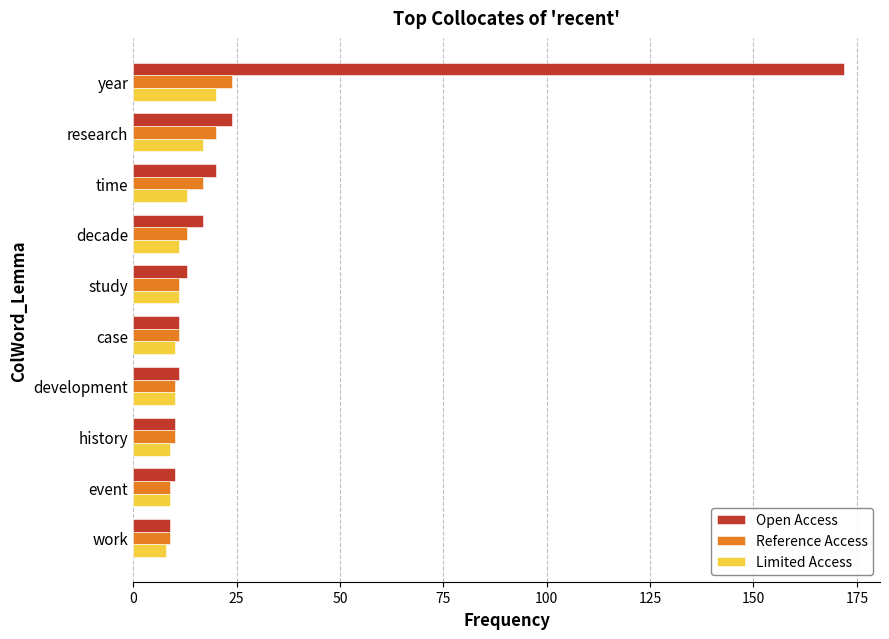

How many data points does each series have?

10